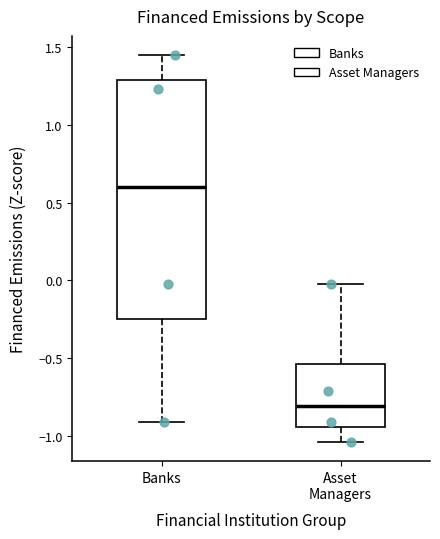

Which box has the lowest median line?

Asset Managers